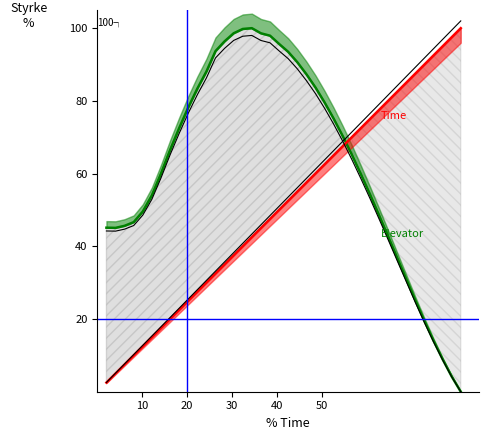

Is the value of Elevator at 30 greater than the value of Time at 30?

Yes